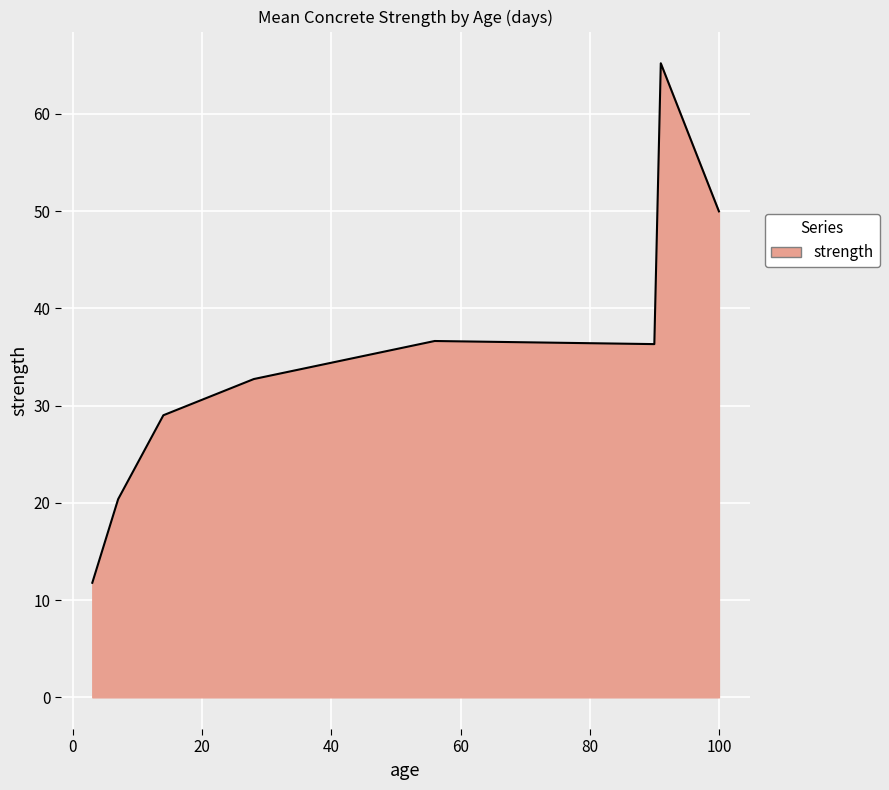

What is the sum of all values?

282.0